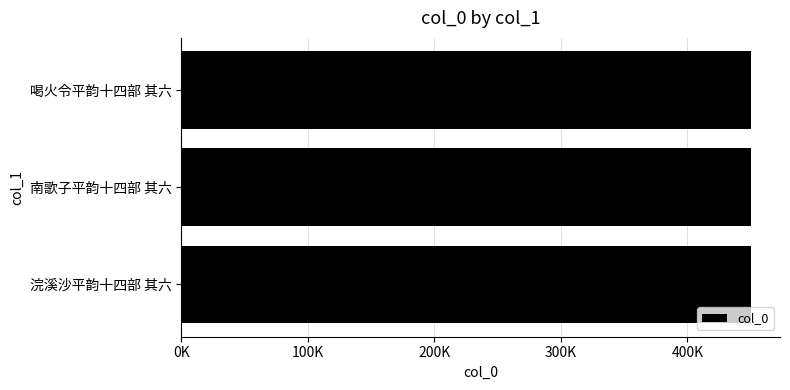

How many data points does each series have?

3